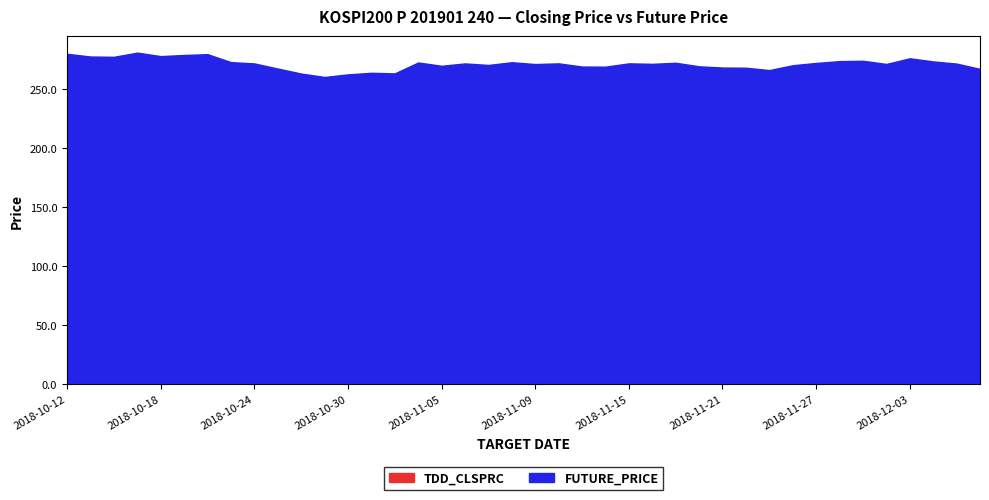

How many lines are shown in the chart?

2